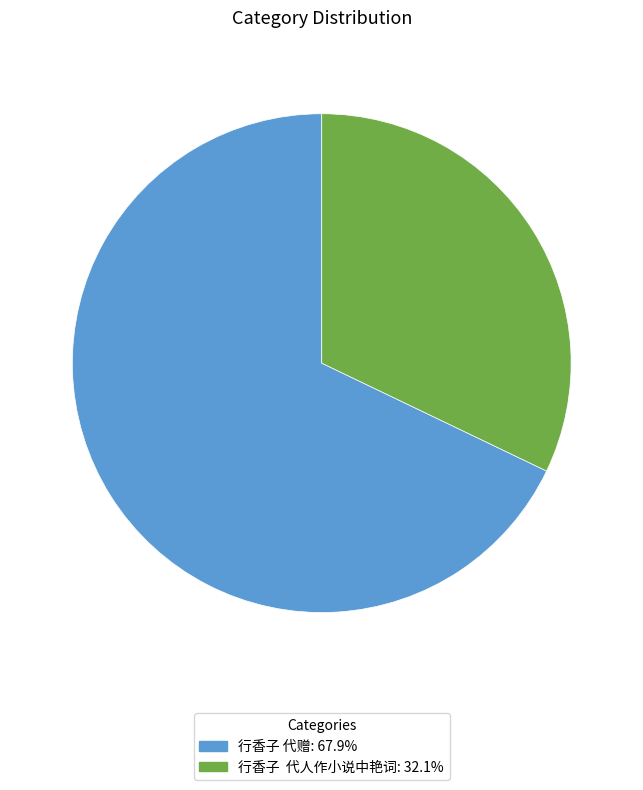

What is the ratio of the value at 行香子 代赠 to the value at 行香子 代人作小说中艳词?

2.1